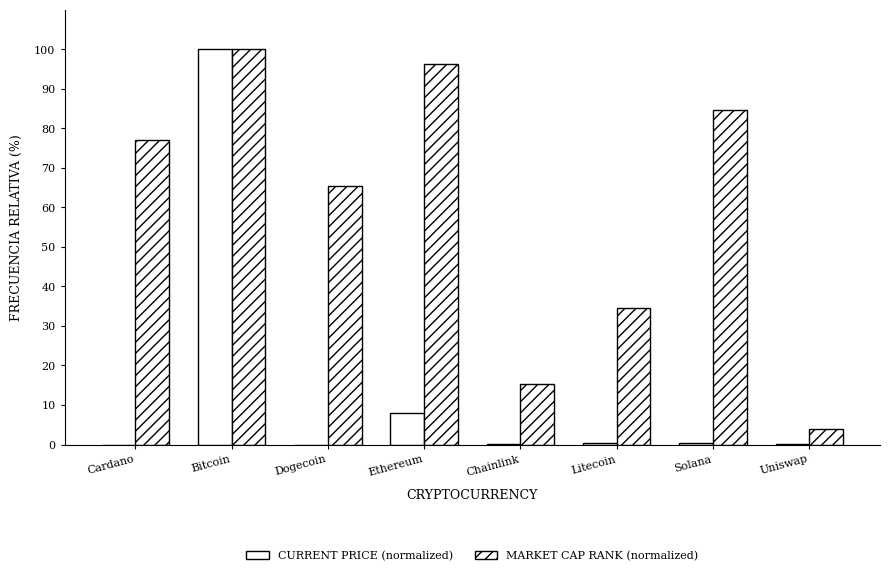

List the series in order of their peak value, highest first.

CURRENT PRICE (normalized), MARKET CAP RANK (normalized)